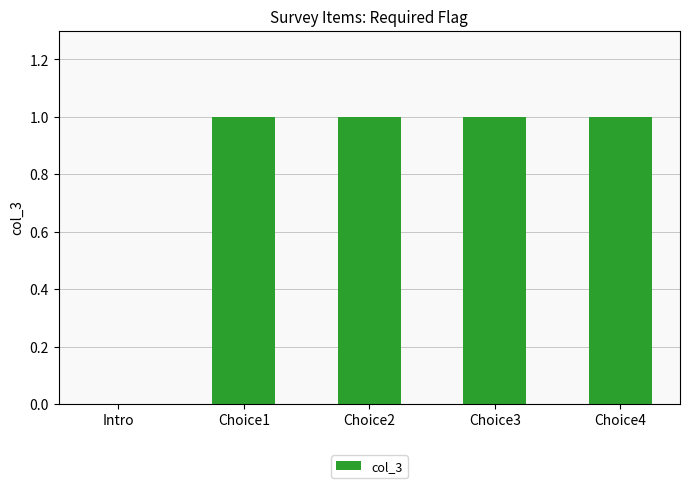

True or false: the data shows 1 at Choice2.

True